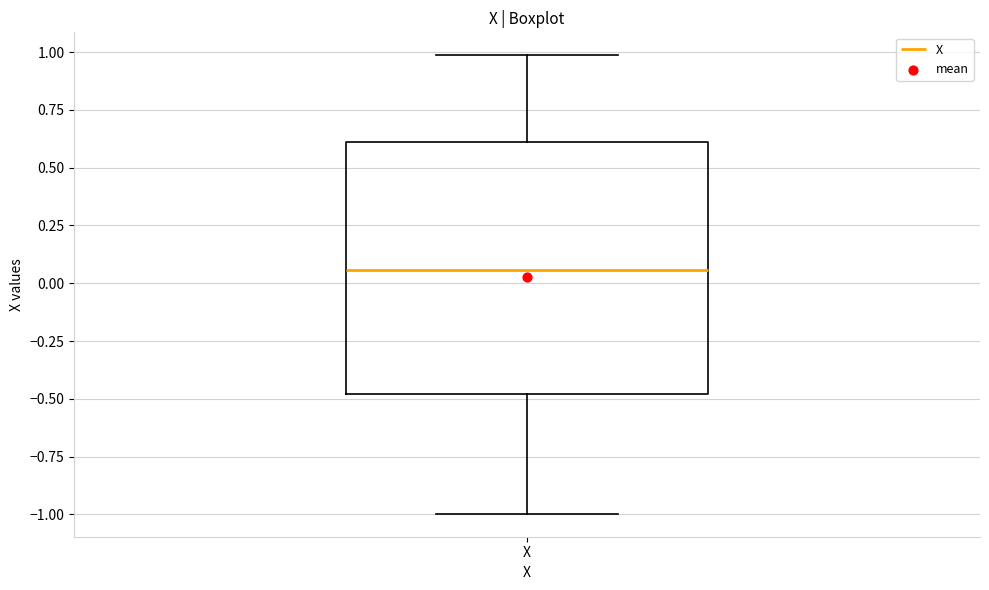

Transcribe this box plot: give where the median line is, the range the box spans, and where the two whiskers end, as read against the y-axis. The values are not printed on the chart, so give them approximately, as read against the axis.

median 0.05, box -0.50 to 0.60, whiskers -1.00 to 1.00